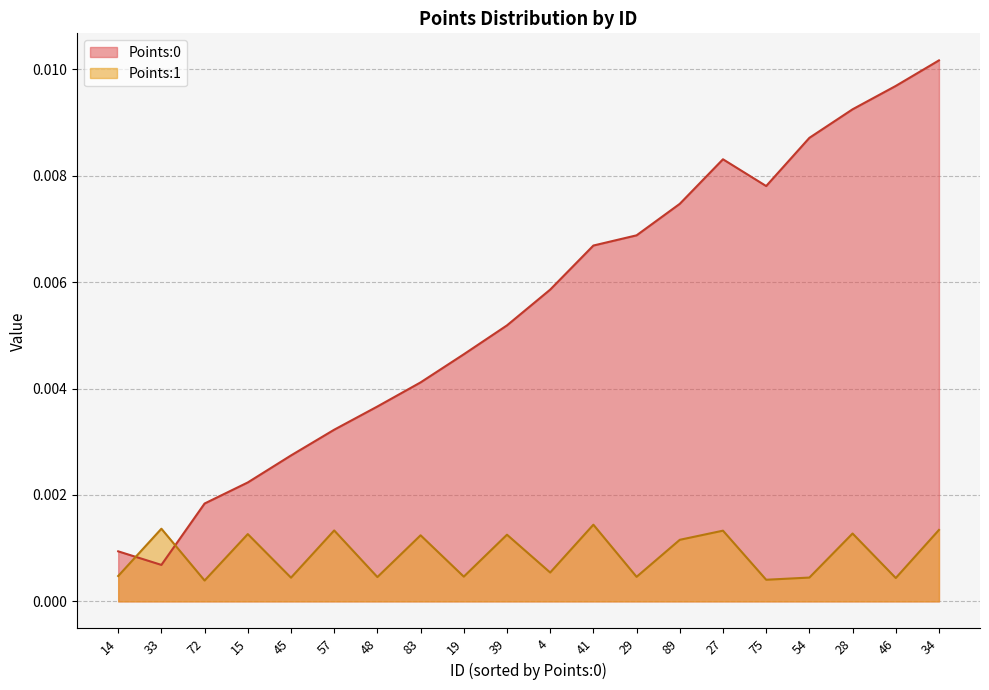

Rank the series by their maximum value, from lowest to highest.

Points:1, Points:0